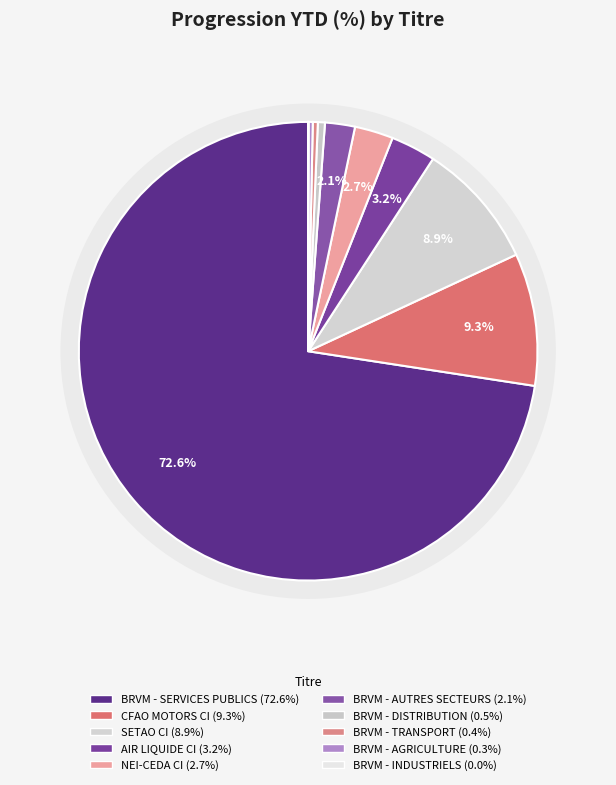

To the nearest percent, what is the combined percentage of BRVM - SERVICES PUBLICS and BRVM - TRANSPORT?

73%